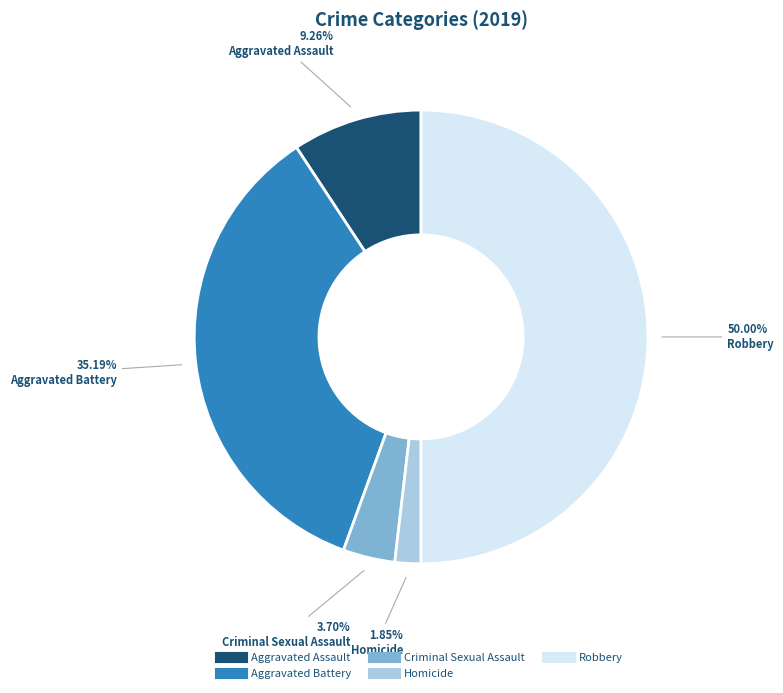

Which category has the biggest portion of the pie?

Robbery